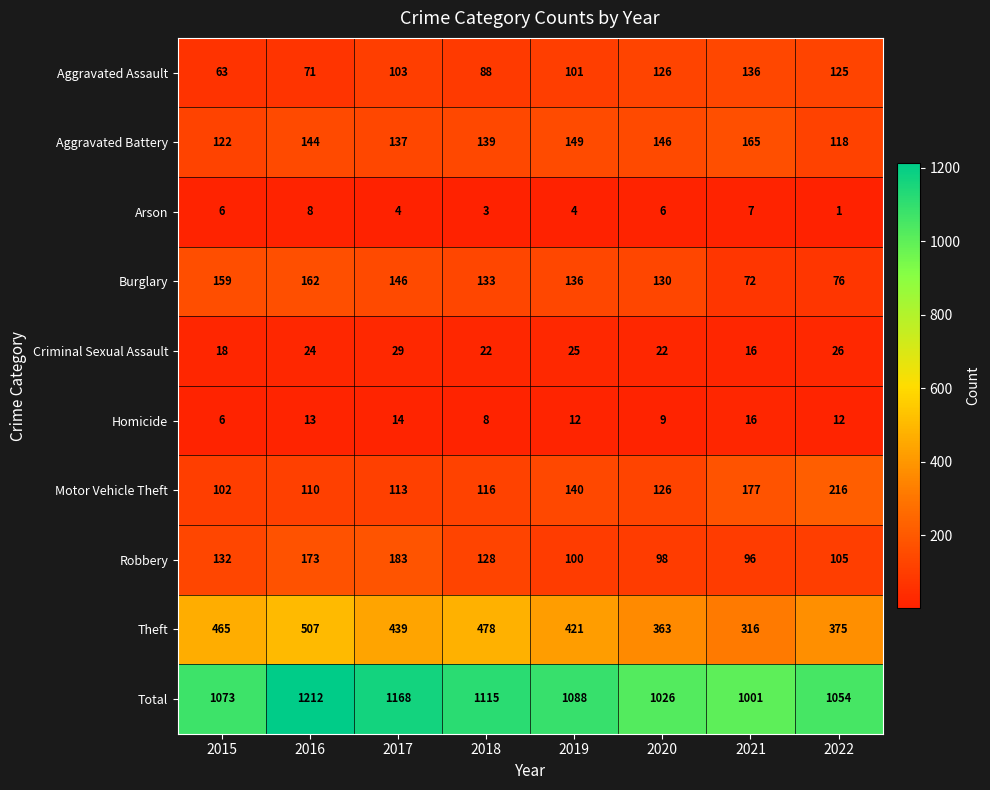

Which series changed the most between 2018 and 2020?

Theft